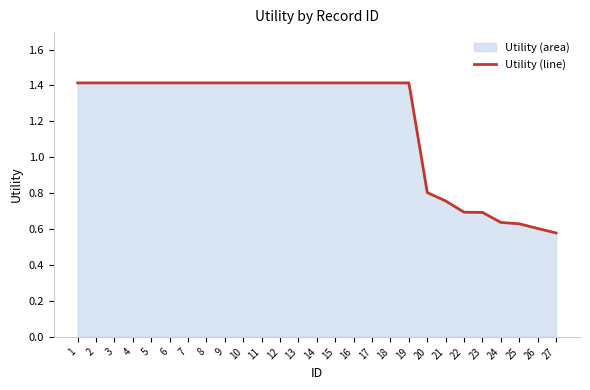

List the labels in order of value, largest first.

1, 2, 3, 4, 5, 6, 7, 8, 9, 10, 11, 12, 13, 14, 15, 16, 17, 18, 19, 20, 21, 22, 23, 24, 25, 26, 27